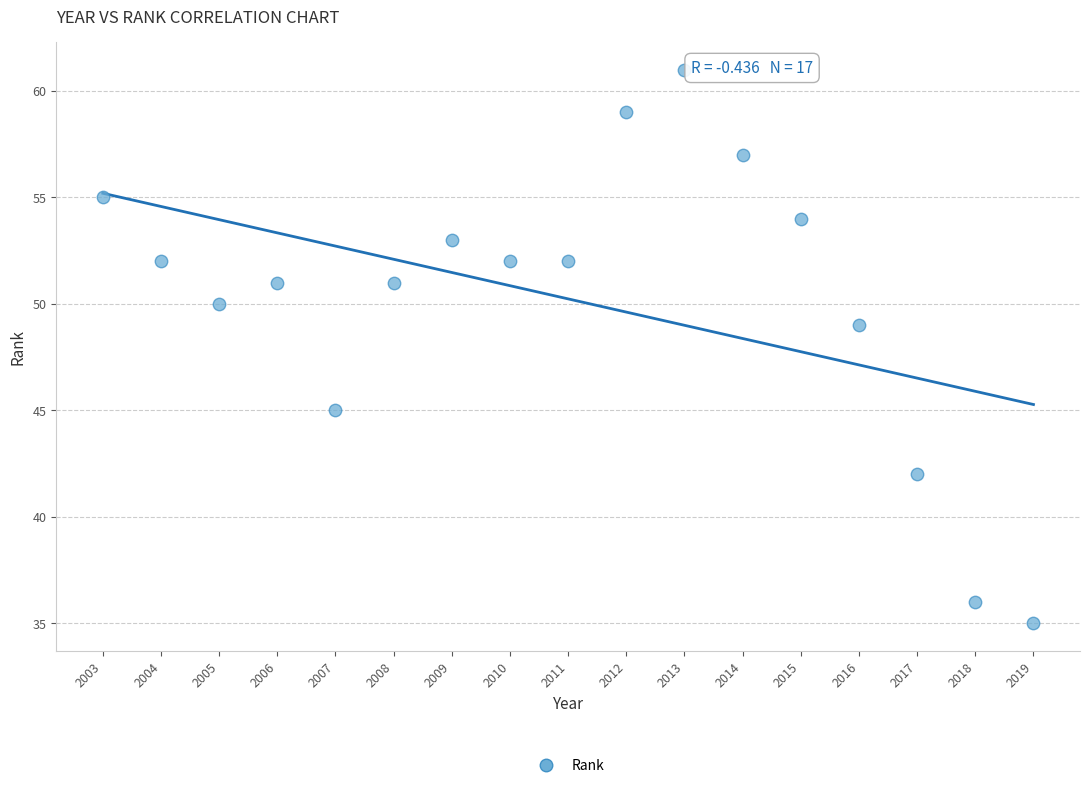

What Y value in the scatter plot is closest to 48?

49